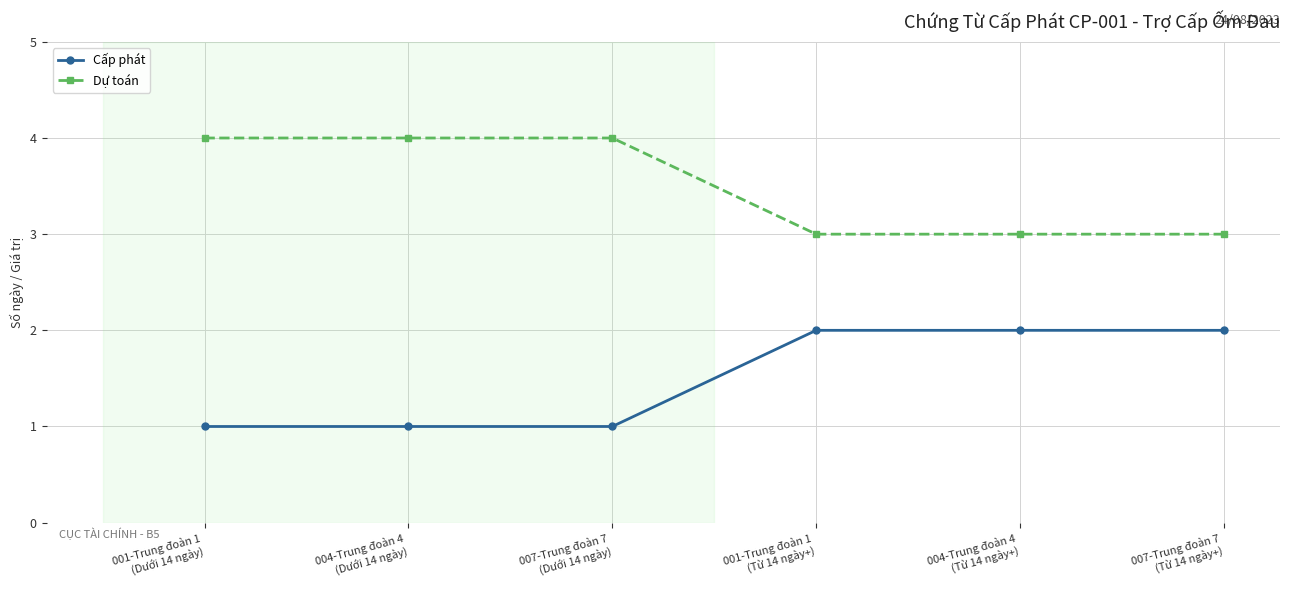

What is the minimum value for Dự toán?

3